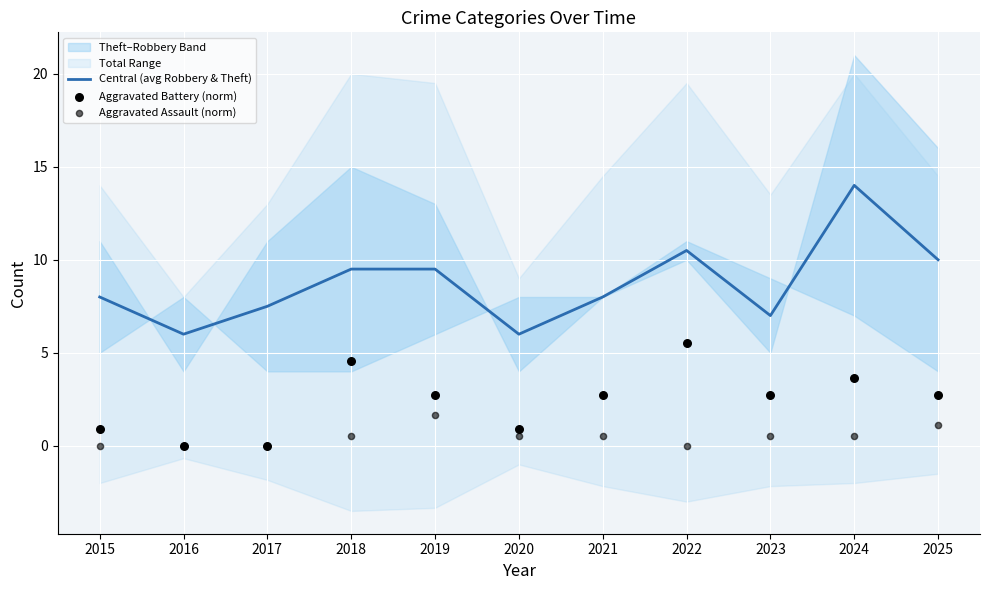

Is the value of Central (avg Robbery & Theft) at 2022 greater than the value of Aggravated Battery (norm) at 2019?

Yes